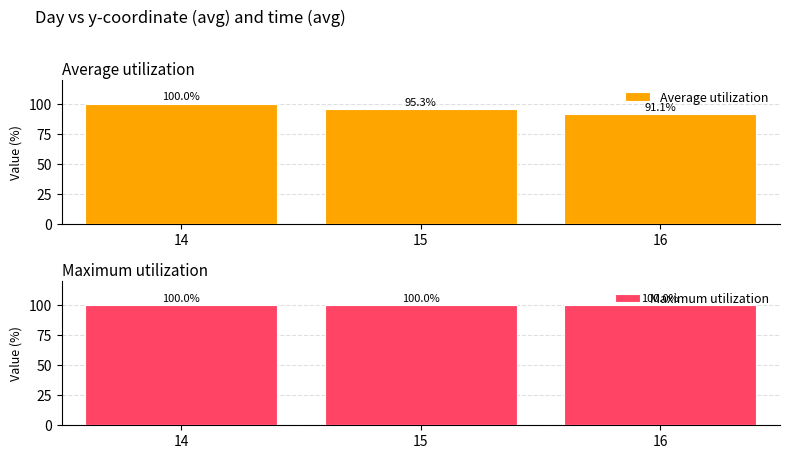

Which series has the largest total across all categories?

Maximum utilization